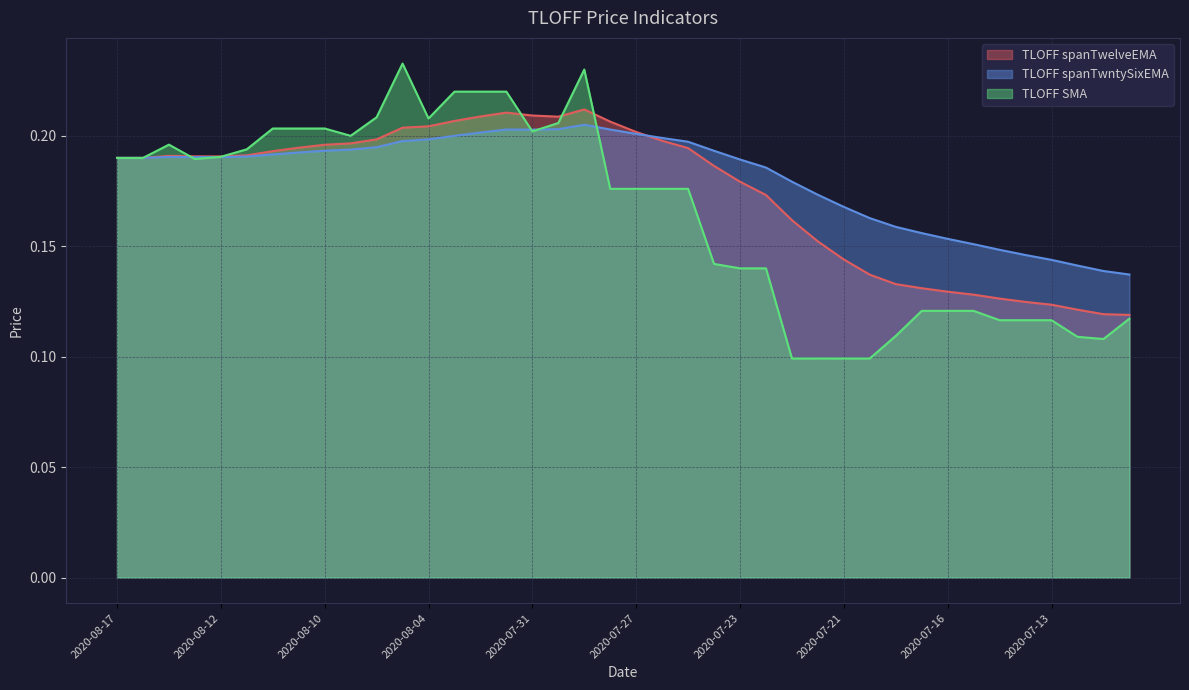

Is it true that TLOFF spanTwntySixEMA equals 0.2 at 2020-07-27?

True